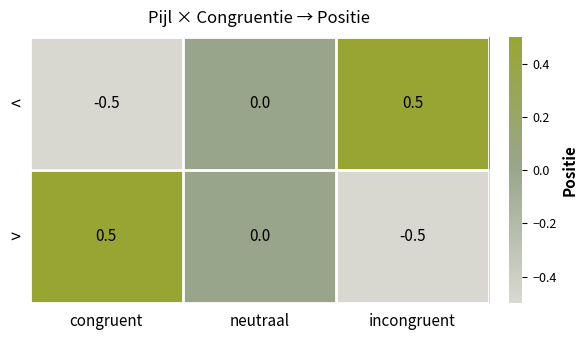

What is the minimum value shown in the chart?

-0.5